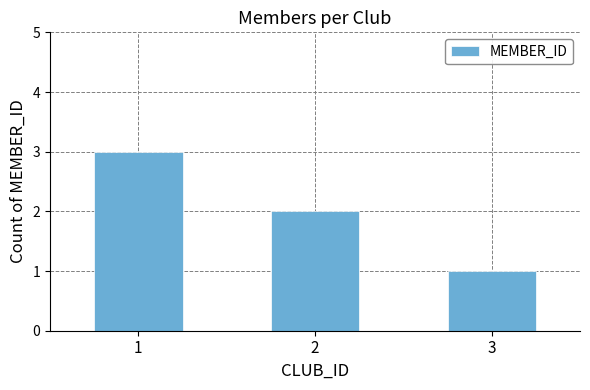

True or false: the data shows 3 at 2.

False